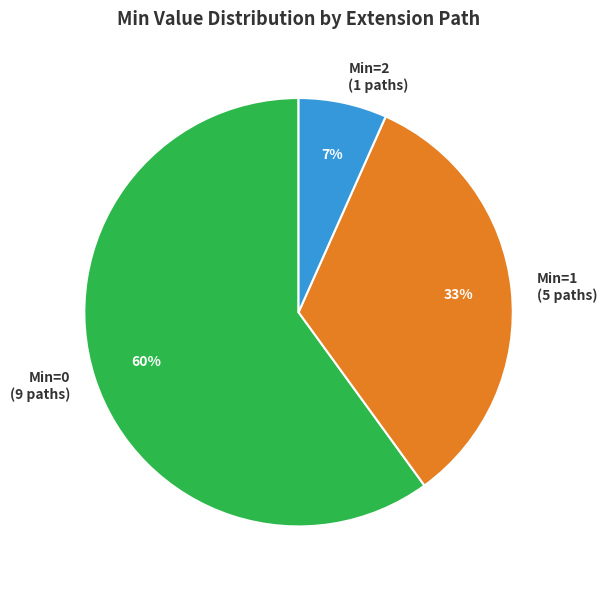

Which category has the smallest portion of the pie?

Min=2 (1 paths)